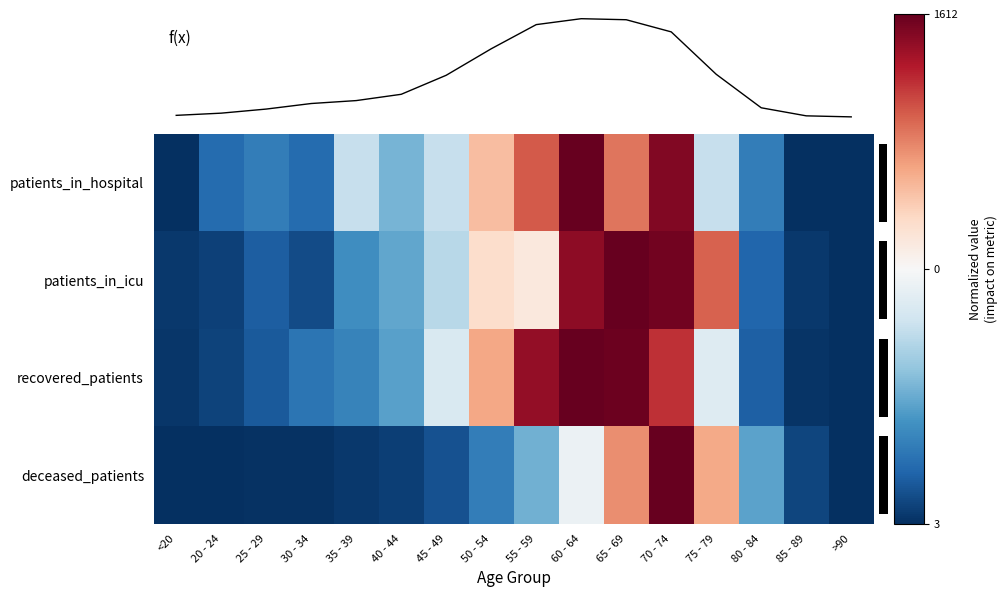

Where does the patients_in_hospital series first go above 0?

50 - 54